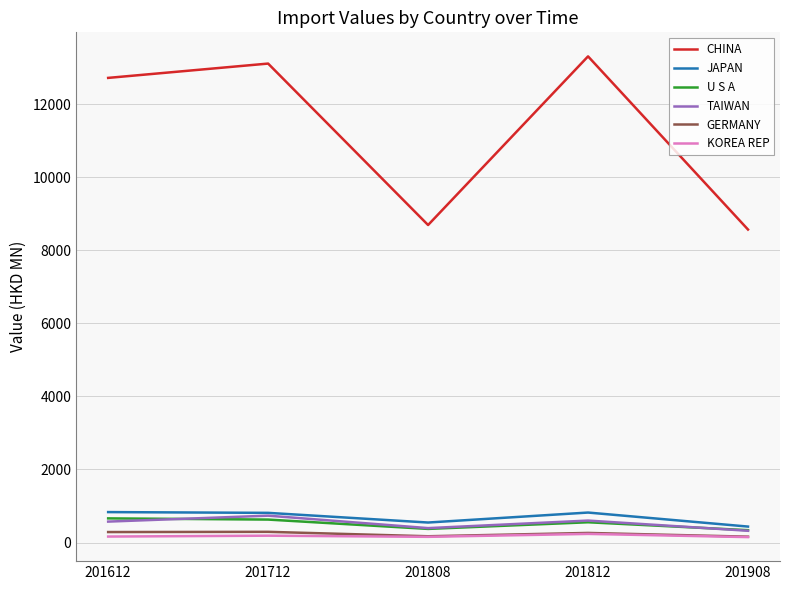

Where is CHINA nearest to the value 10935?

201612